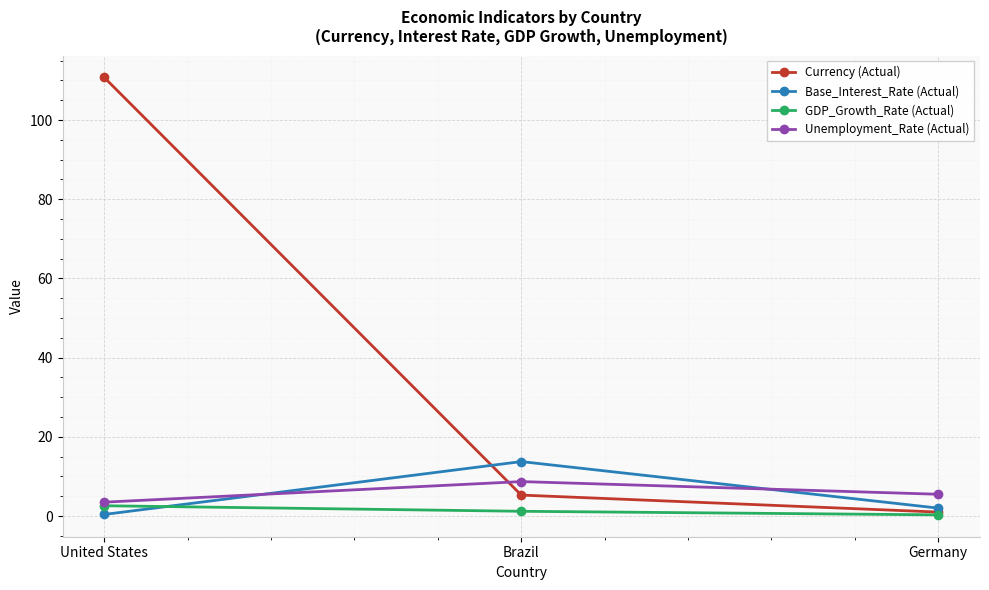

List the series in order of their peak value, lowest first.

GDP_Growth_Rate (Actual), Unemployment_Rate (Actual), Base_Interest_Rate (Actual), Currency (Actual)